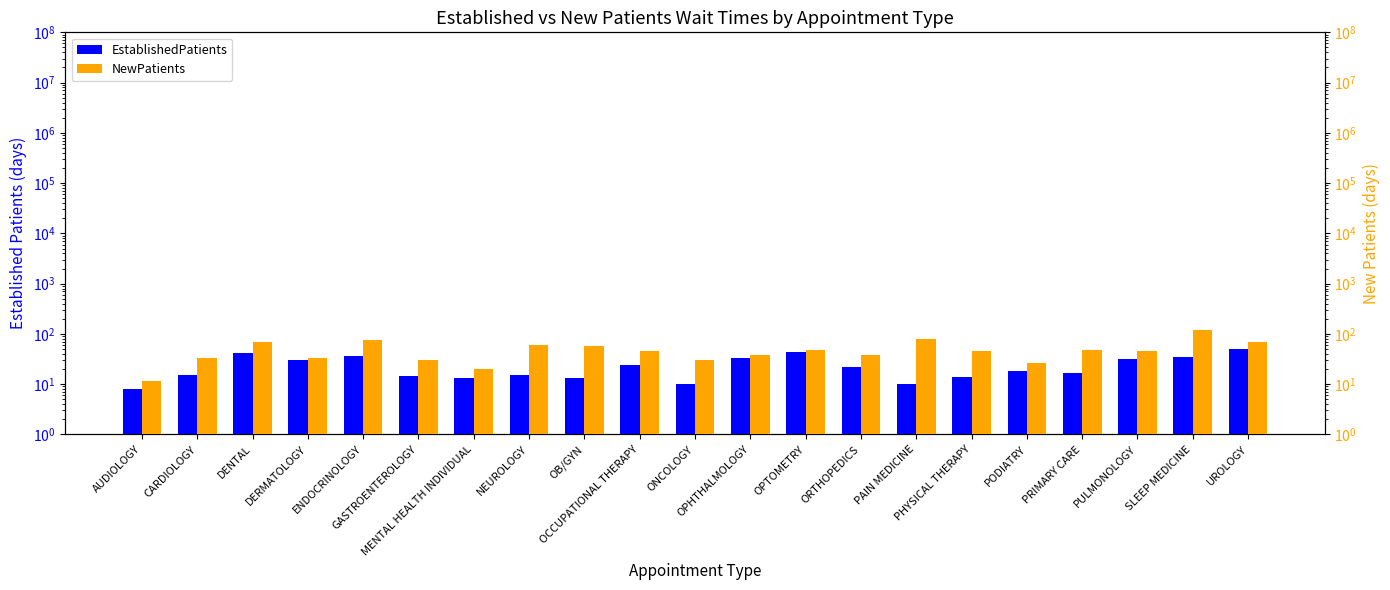

How many data points in NewPatients are less than 46?

10